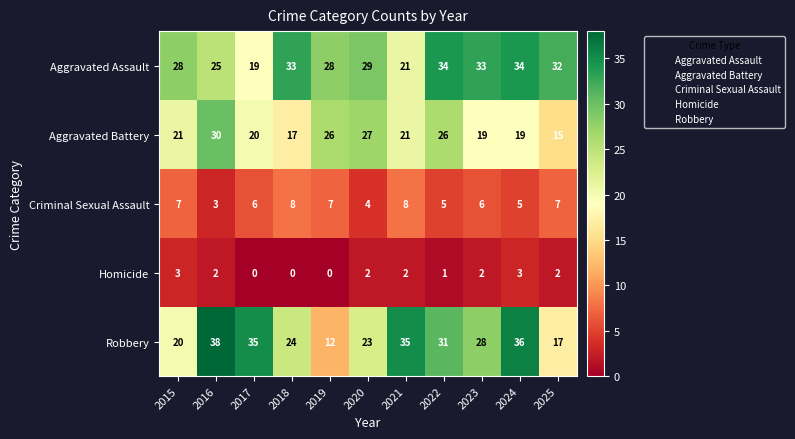

The Aggravated Assault series shows 28 at 2019. True or false?

True